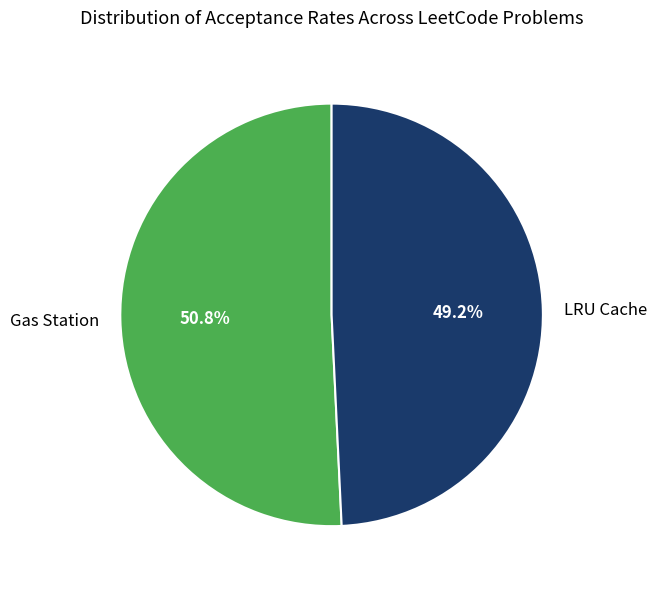

Is it true that Gas Station is 51% of the pie?

True